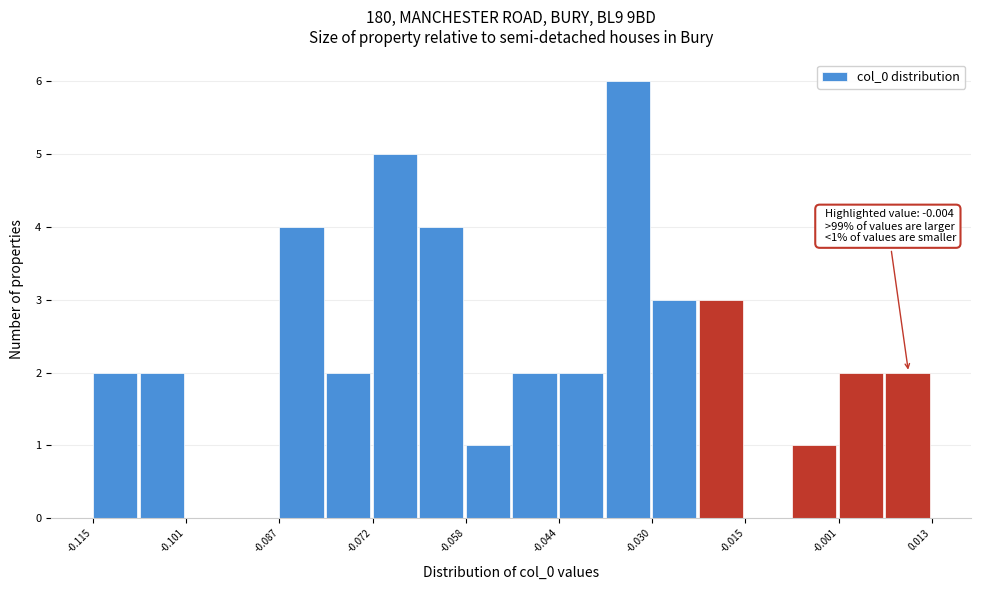

Around what value on the x-axis is the tallest bar? Give the approximate position of its centre, as read against the axis.

-0.034